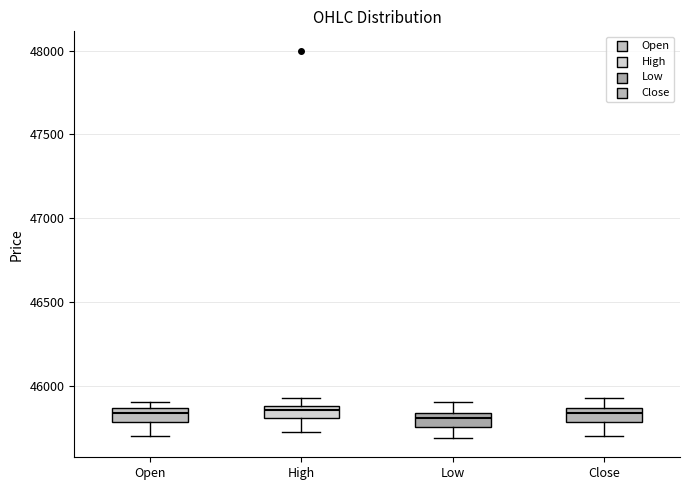

Reading left to right, transcribe this box plot: for each box, give where its median line is, the range the box spans, and where its two whiskers end, as read against the y-axis. The values are not printed on the chart, so give them approximately, as read against the axis.

Open: median 45850 (inside the box), box 45800 to 45850, whiskers 45700 to 45900
High: median 45850, box 45800 to 45900, whiskers 45700 to 45950
Low: median 45800, box 45750 to 45850, whiskers 45700 to 45900
Close: median 45850 (inside the box), box 45800 to 45850, whiskers 45700 to 45950